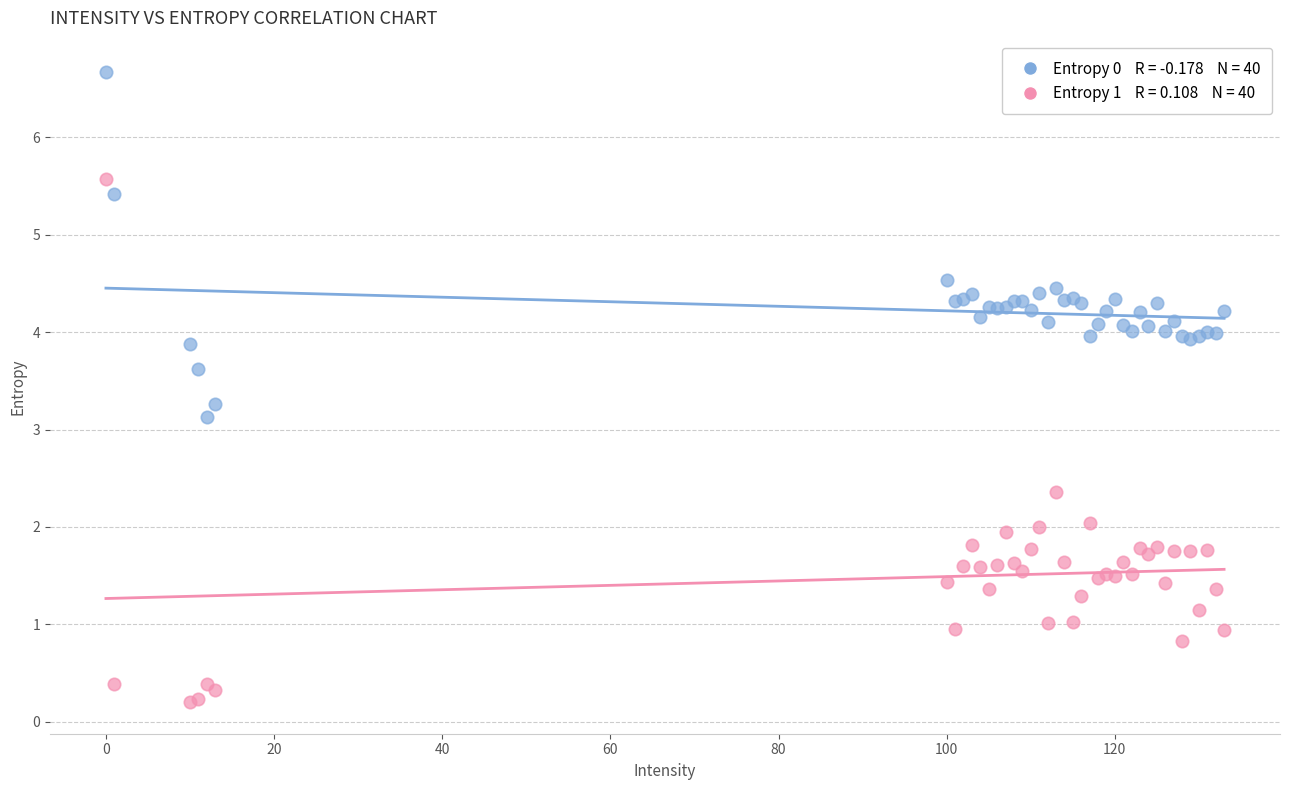

Across all series, what Y value is closest to 3?

3.1